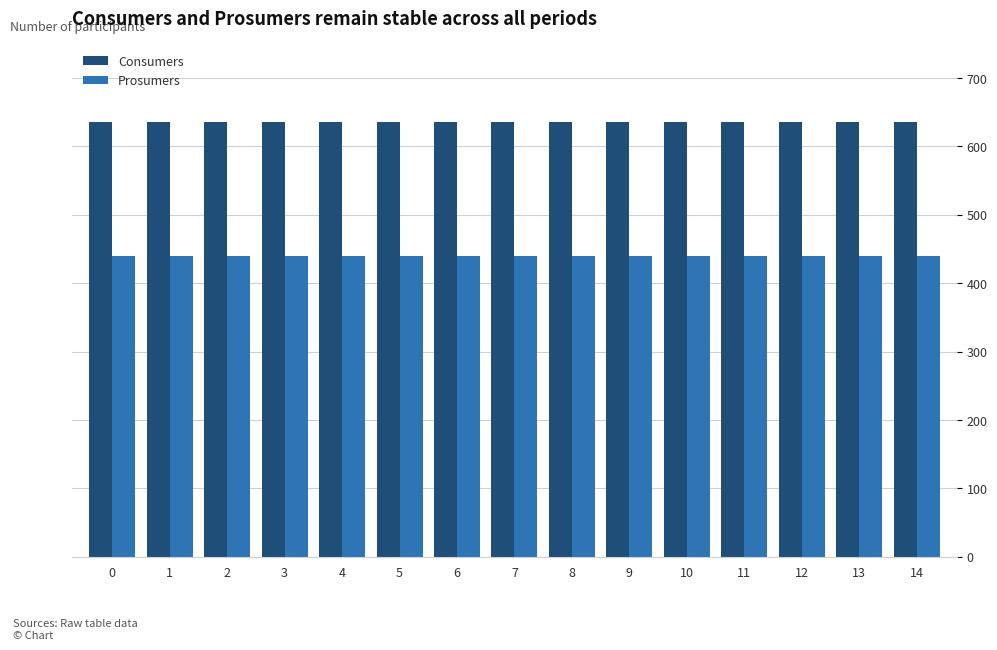

The Consumers series shows 635 at 1. True or false?

True